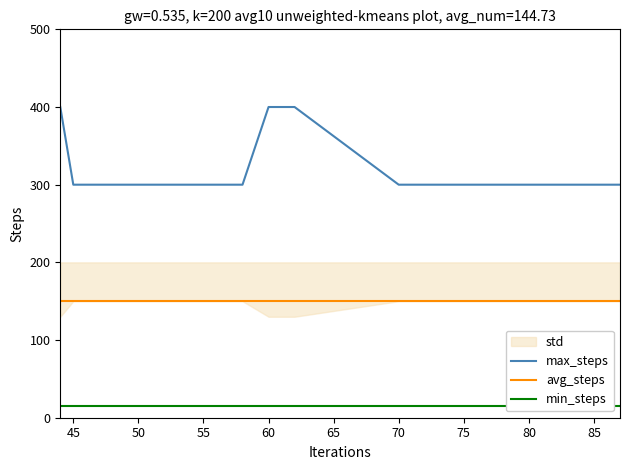

Reading left to right, what are all the values shown in this chart?

max_steps: 400	300	300	300	300	400	400	300	300
avg_steps: 150	150	150	150	150	150	150	150	150
min_steps: 15	15	15	15	15	15	15	15	15